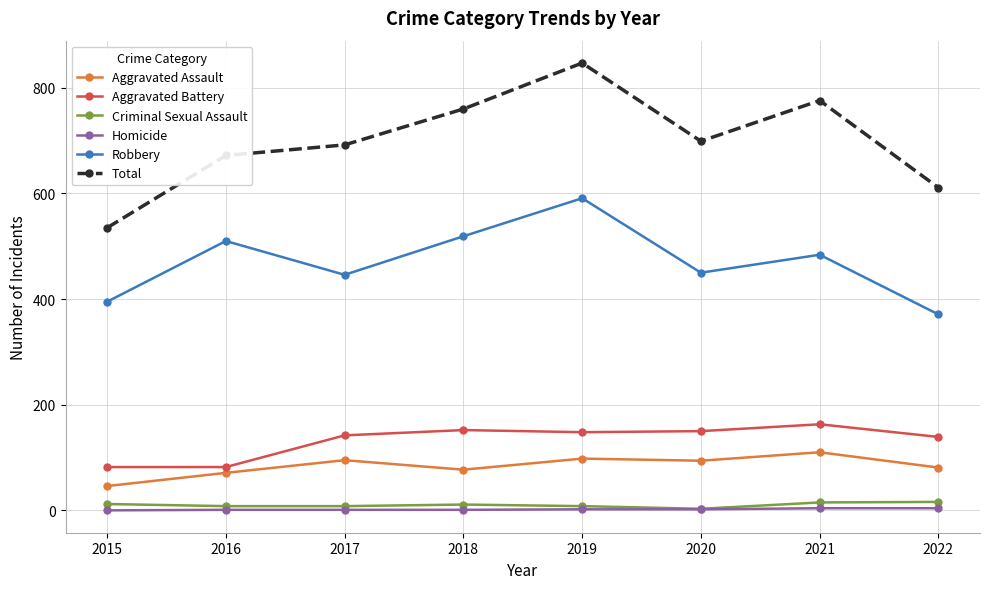

Between 2016 and 2018, which series saw the biggest shift?

Total